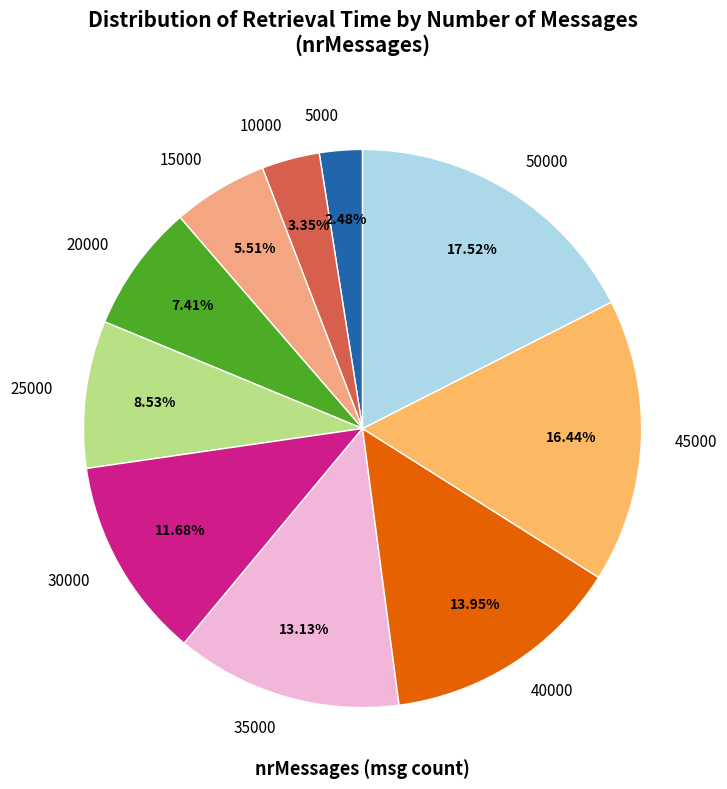

Which slice is the largest?

50000